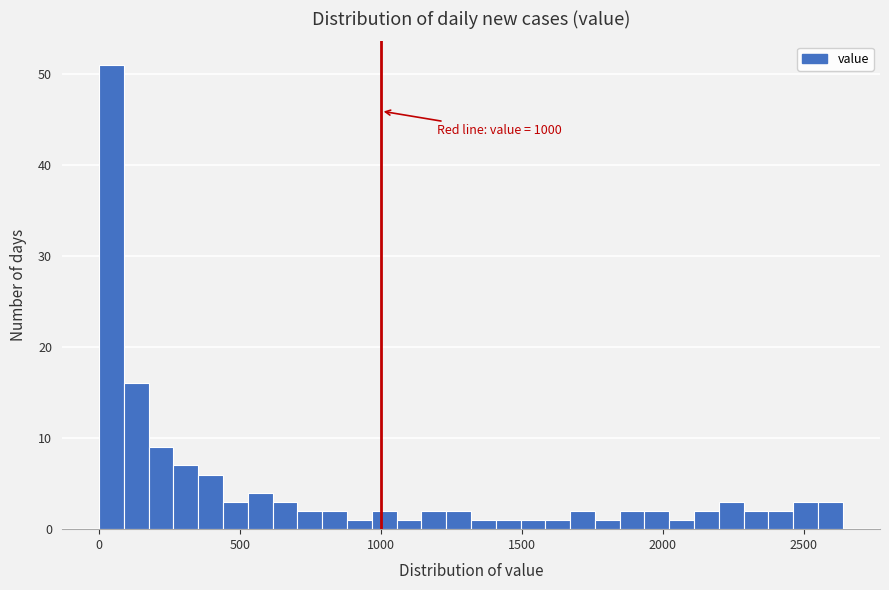

Read against the x-axis, roughly where is the centre of the tallest bar?

50